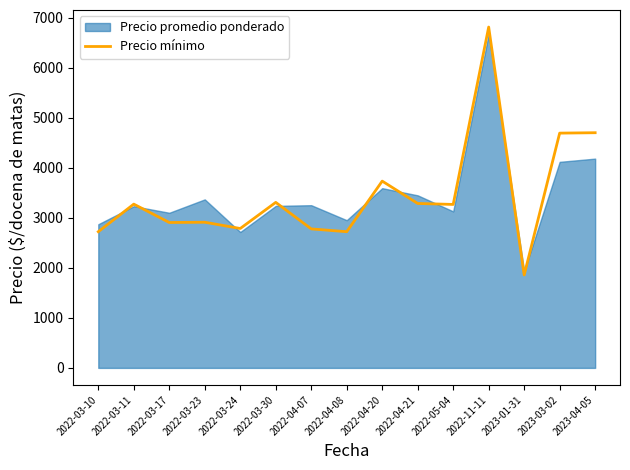

At which label does Precio mínimo reach its minimum?

2023-01-31